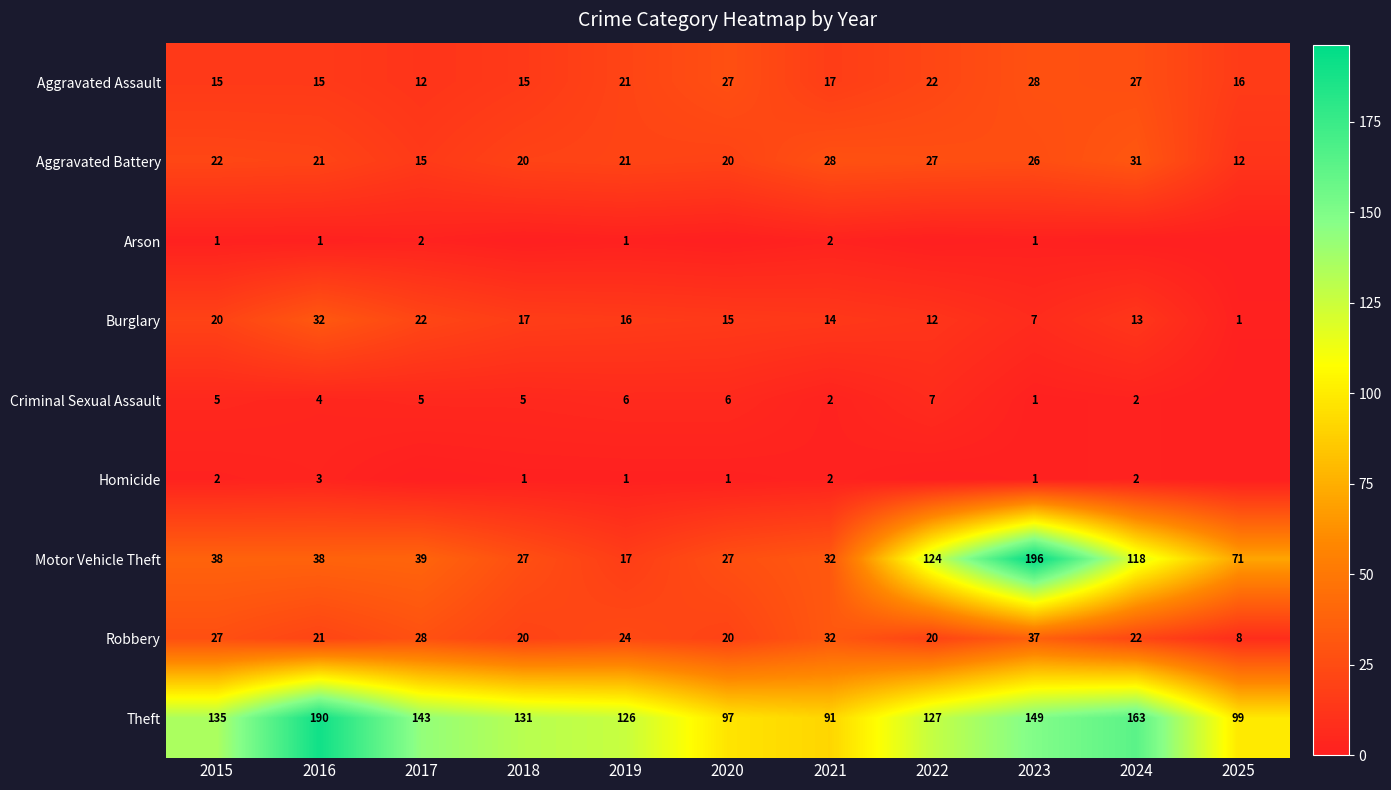

The value of Theft at 2021 is 91. True or false?

True